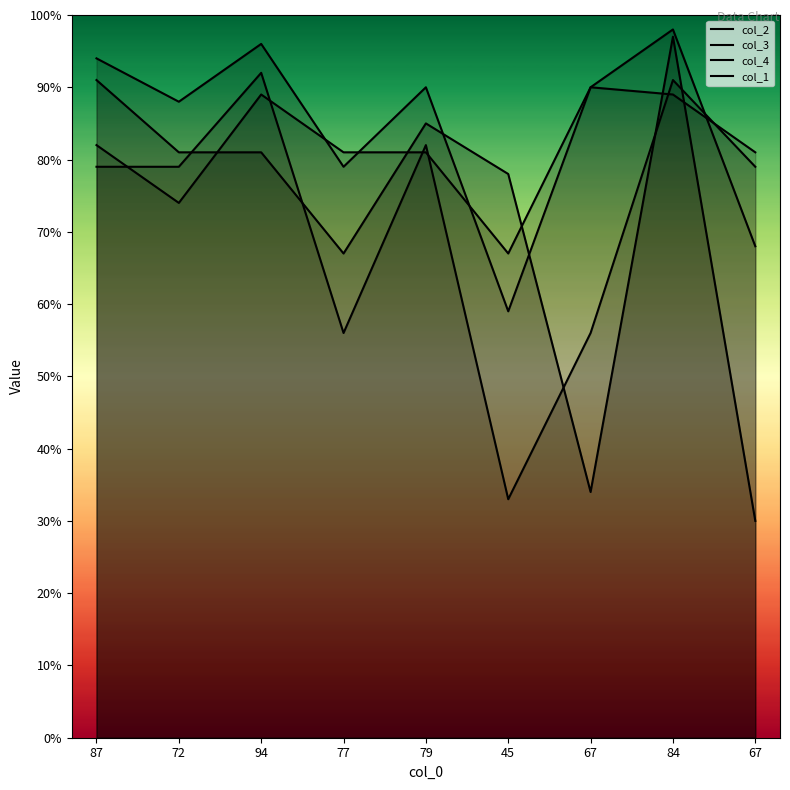

Read the col_3 value at 84, to the nearest 5.

100